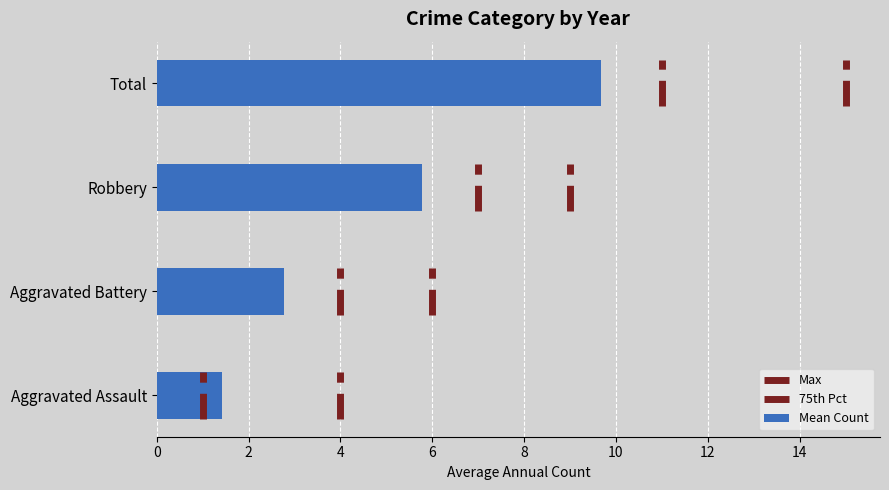

What is the average value of the Mean Count series?

4.9